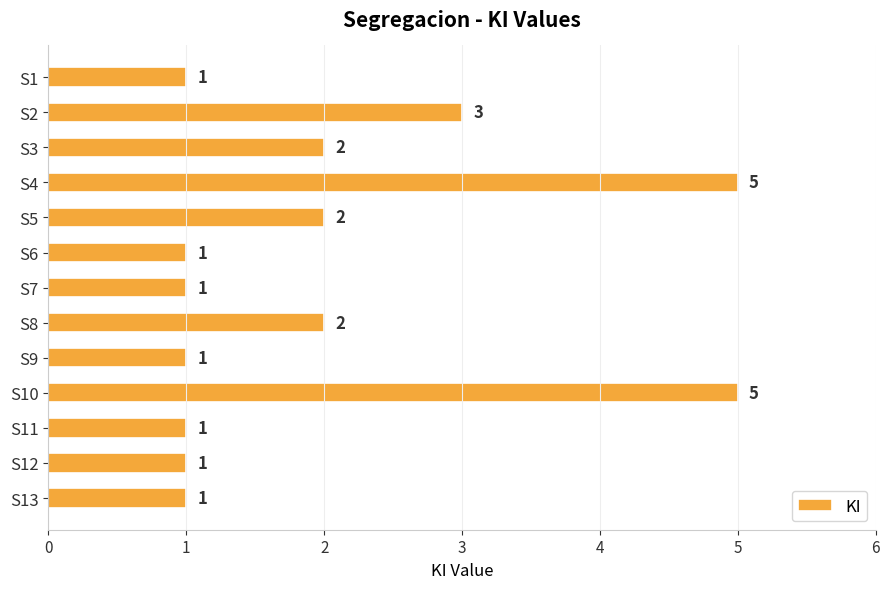

What is the difference between the maximum and minimum values?

4